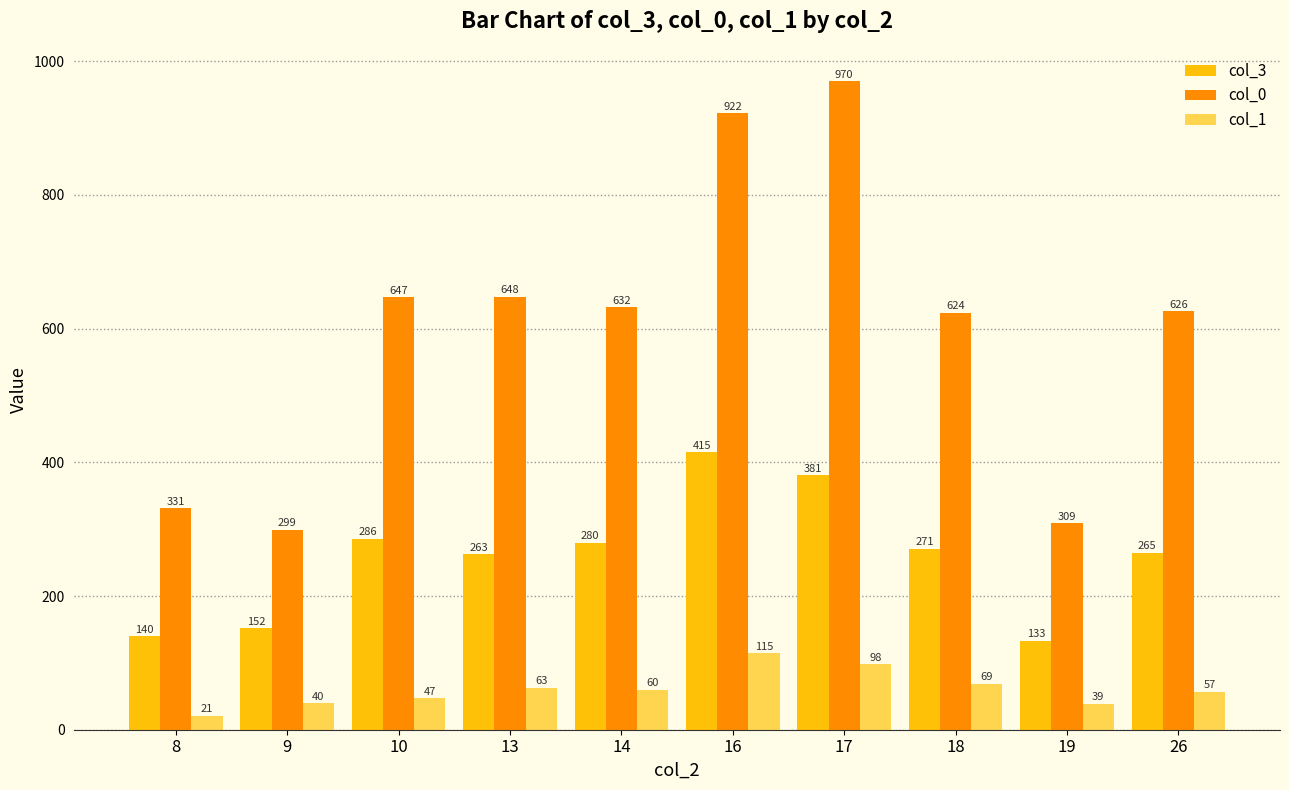

Which series has the largest range (max minus min)?

col_0